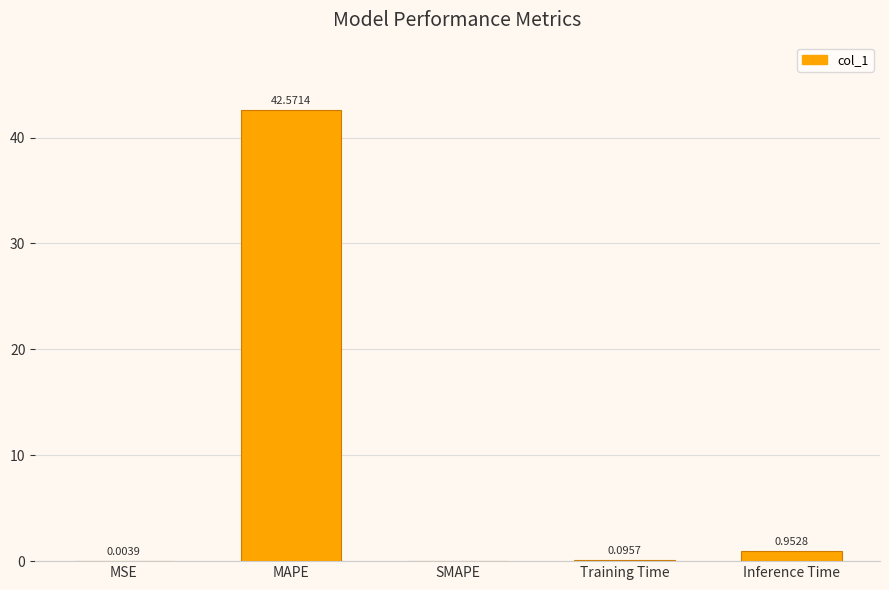

Which label corresponds to the largest value in the chart?

MAPE